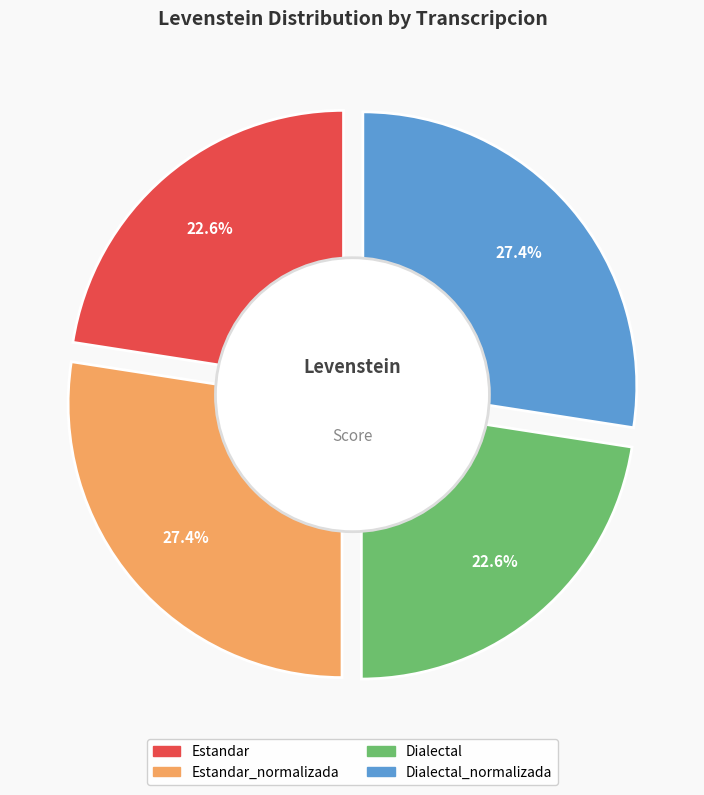

What percentage is the Estandar slice, to the nearest percent?

23%